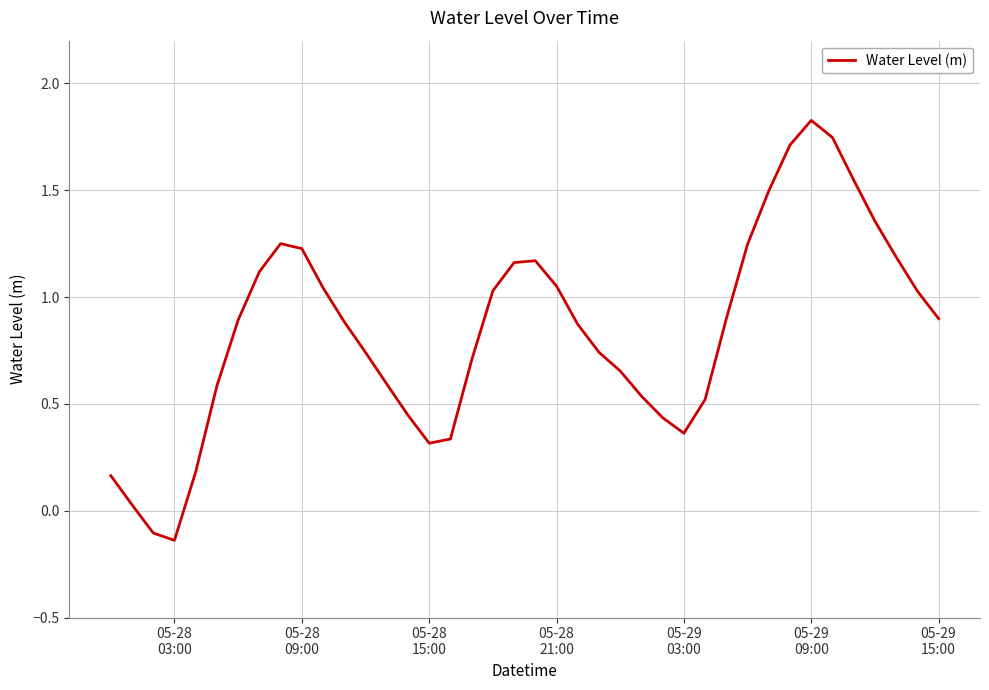

How many lines are shown in the chart?

1